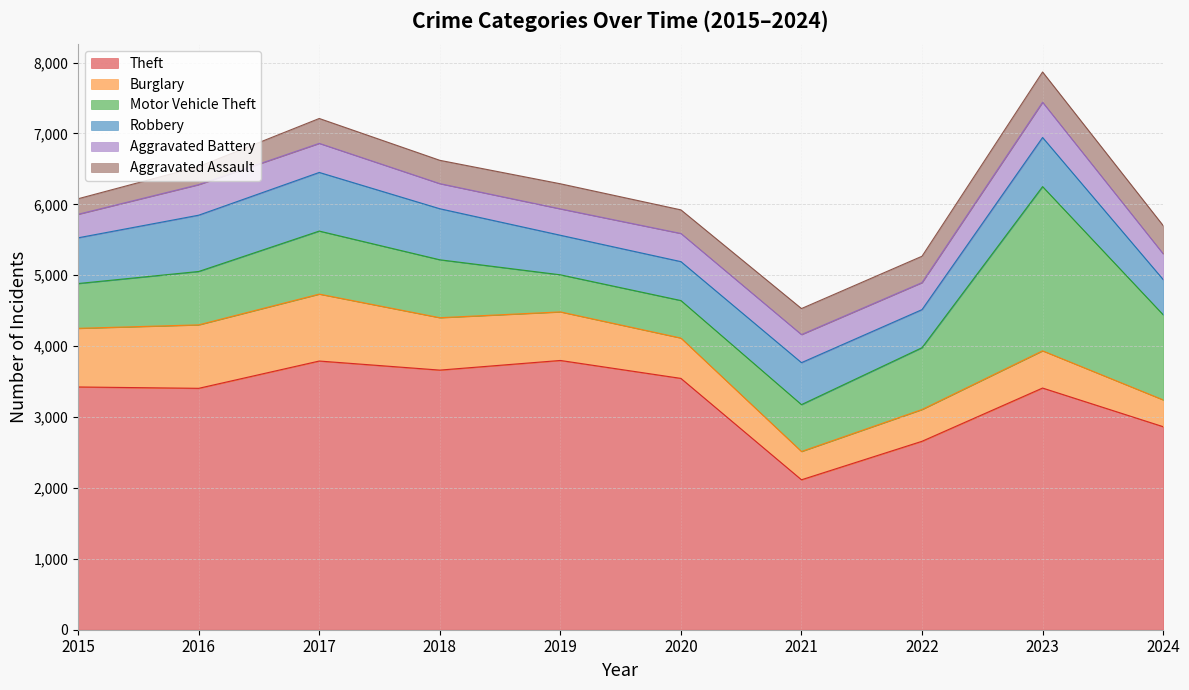

Which series has the widest spread of values?

Motor Vehicle Theft